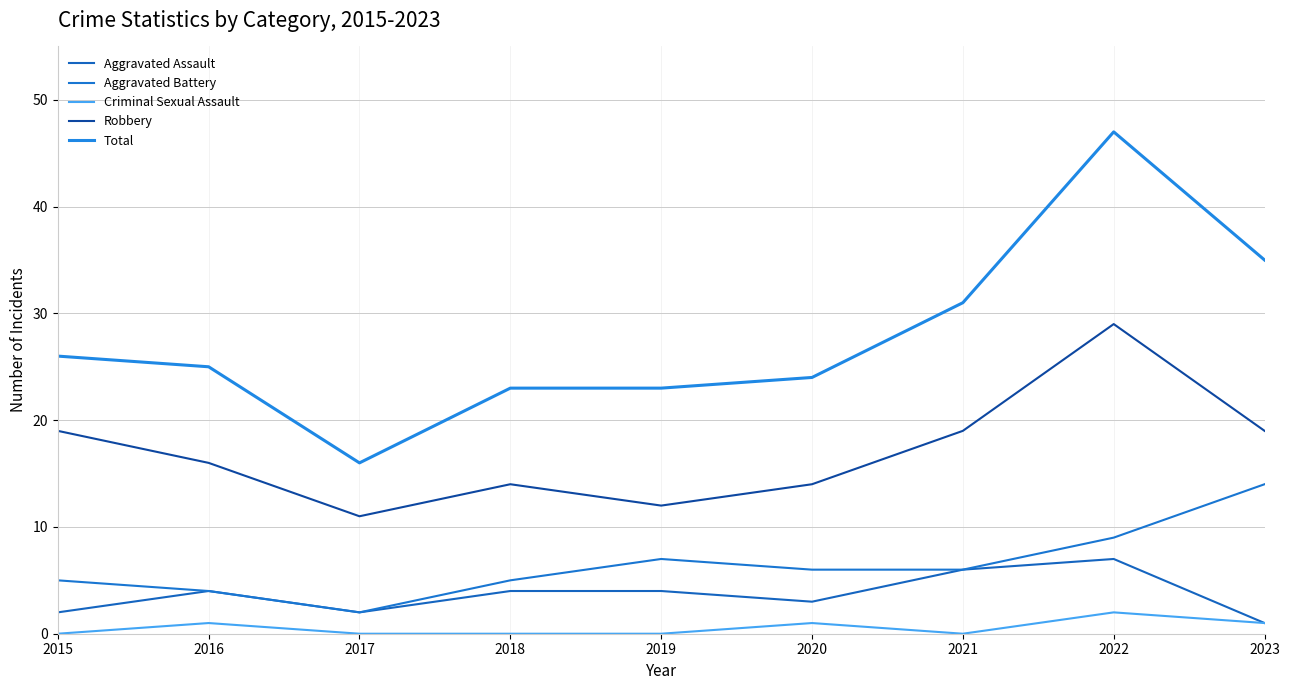

Where does the Robbery series first go above 16?

2015